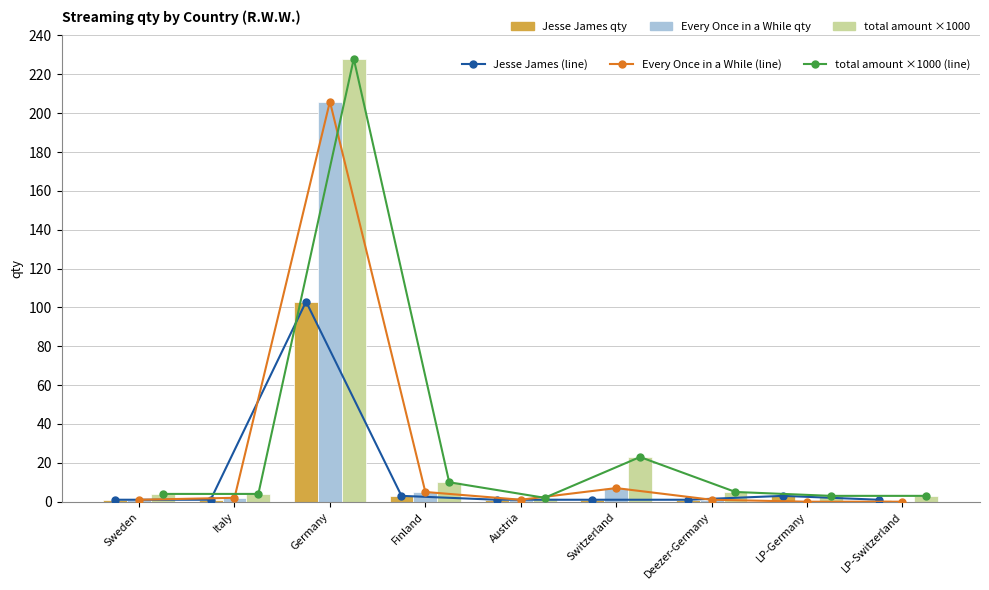

Reading left to right, what are all the values shown in this chart?

Jesse James (line): 1	1	103	3	1	1	1	3	1
Every Once in a While (line): 1	2	206	5	1	7	1	0	0
total amount ×1000 (line): 4	4	228	10	2	23	5	3	3
Jesse James qty: 1	1	103	3	1	1	1	3	1
Every Once in a While qty: 1	2	206	5	1	7	1	0	0
total amount (×1000): 4	4	228	10	2	23	5	3	3